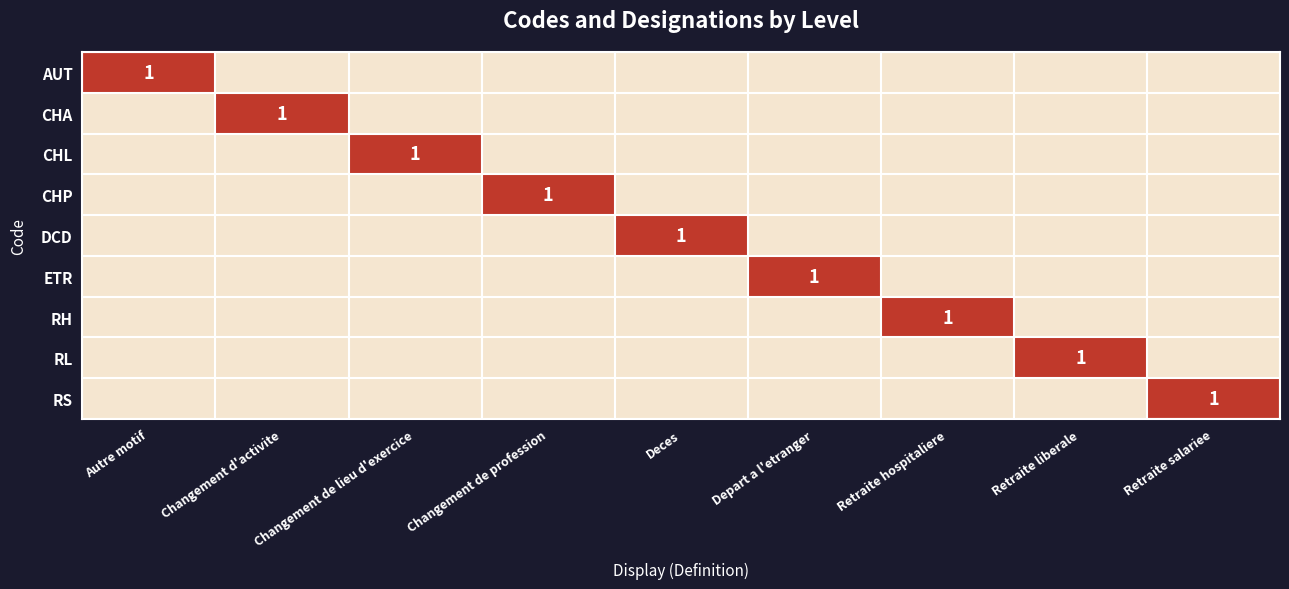

Which series has the widest spread of values?

AUT